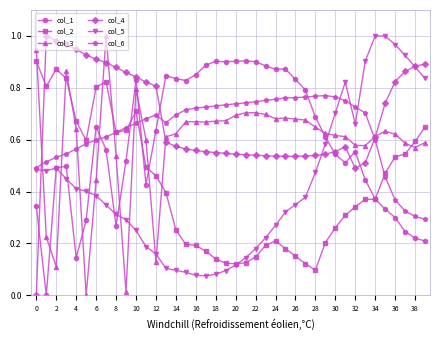

True or false: col_1 and col_3 cross at least once.

True